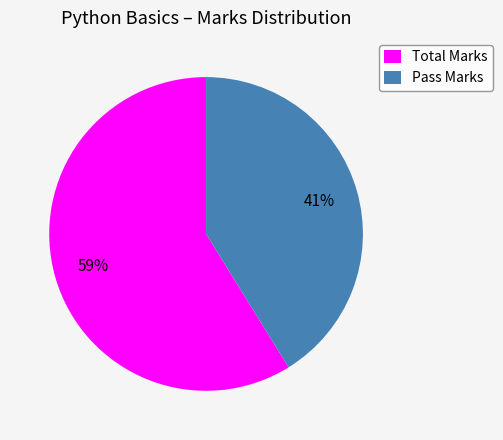

Do Pass Marks and Total Marks together represent more than half of the pie?

Yes